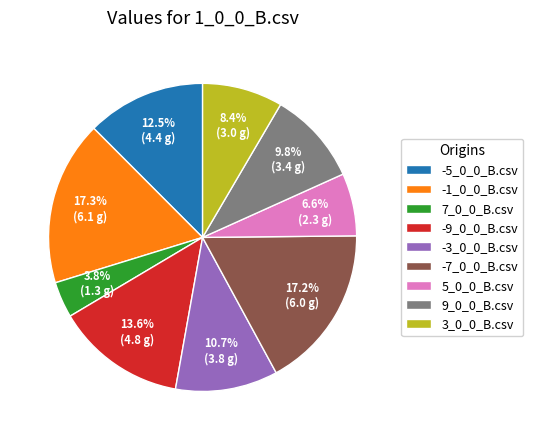

Which slice is the smallest?

7_0_0_B.csv